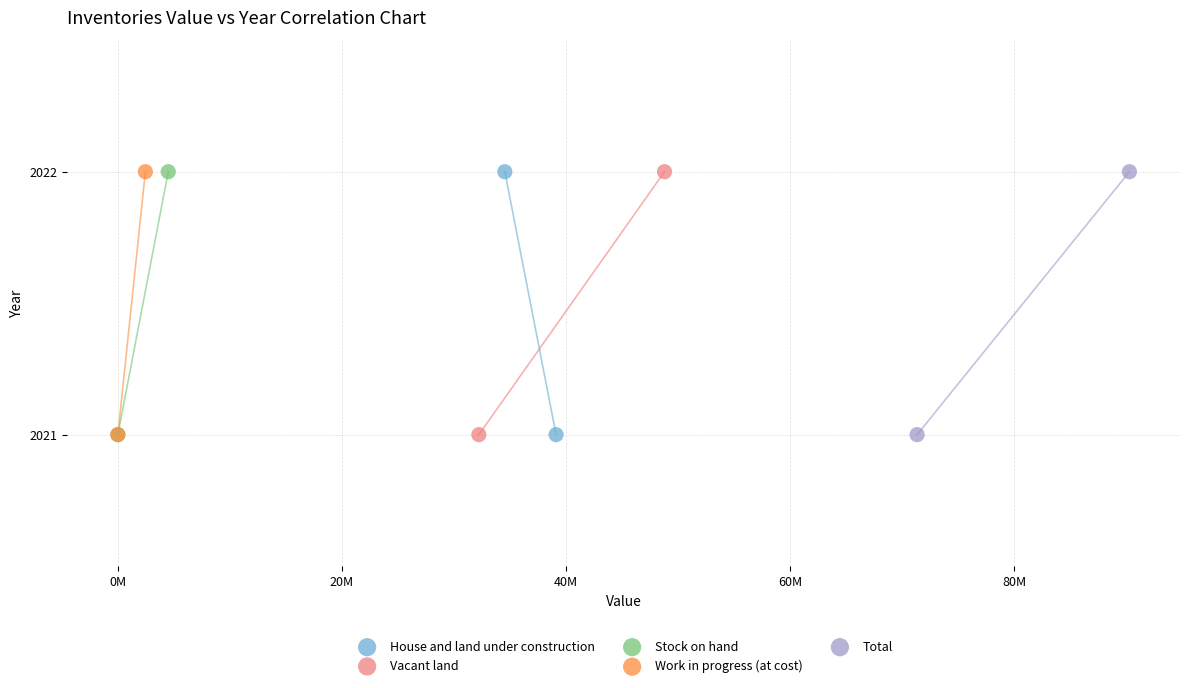

What are all the series names shown in the legend?

House and land under construction, Vacant land, Stock on hand, Work in progress (at cost), Total